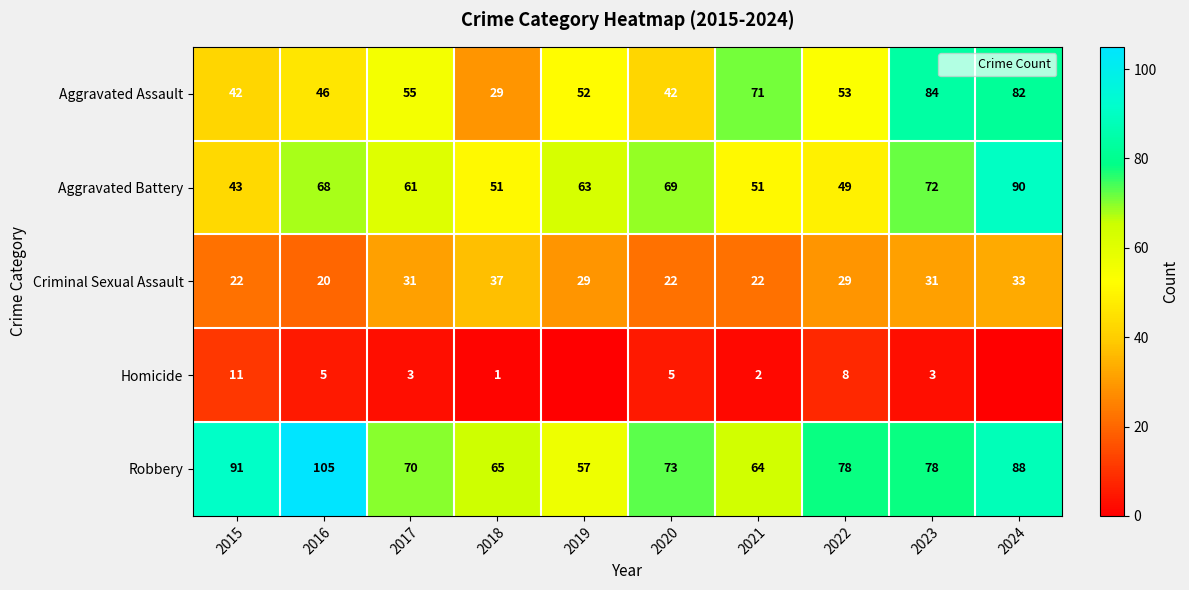

At which label is Criminal Sexual Assault closest to 28?

2019